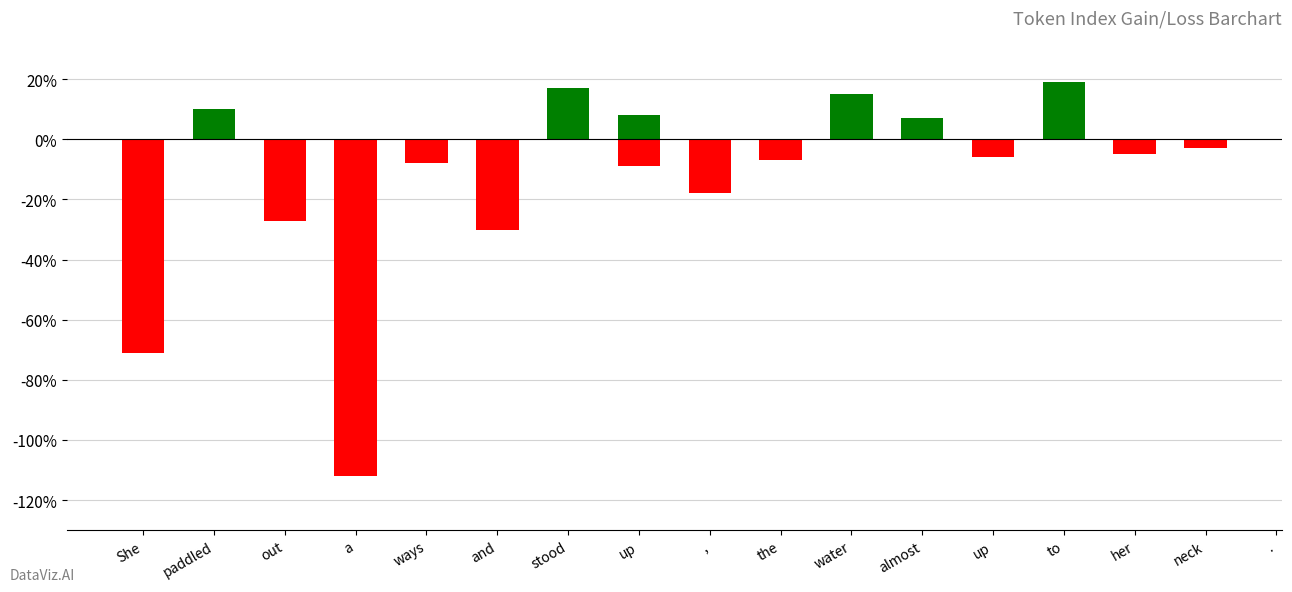

True or false: the data shows -31 at She.

False